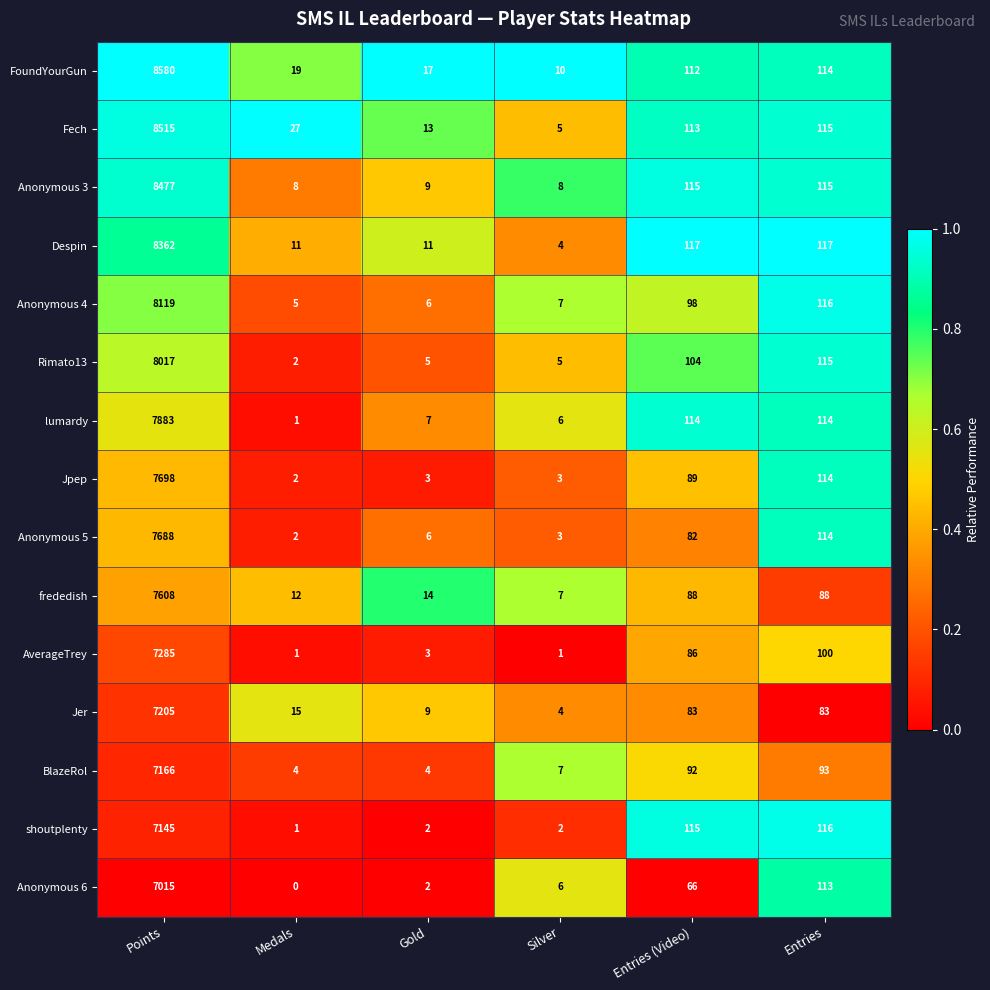

Which series has the largest range (max minus min)?

FoundYourGun